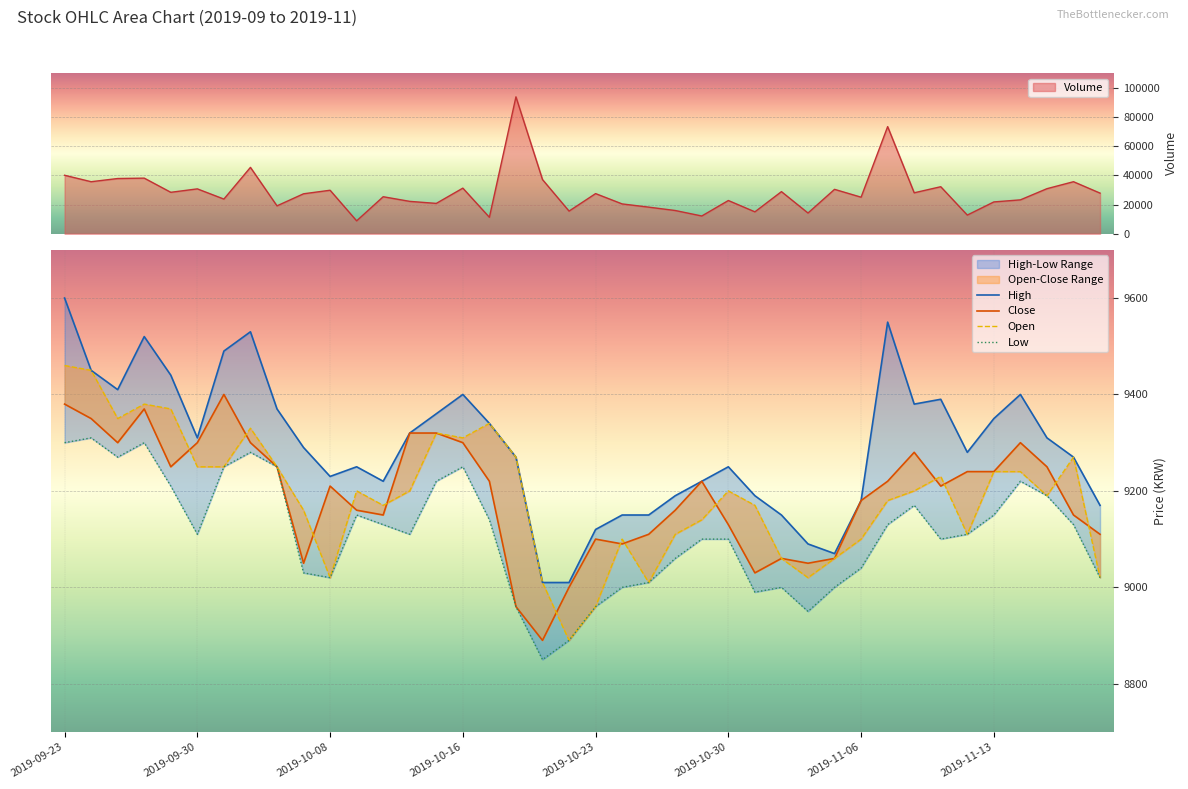

What is the total value across all series at 29?

36190